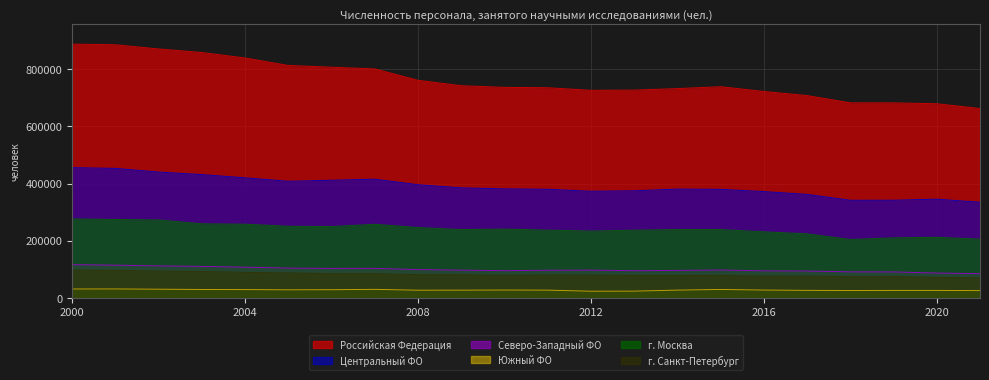

At which label does Российская Федерация reach its minimum?

2021